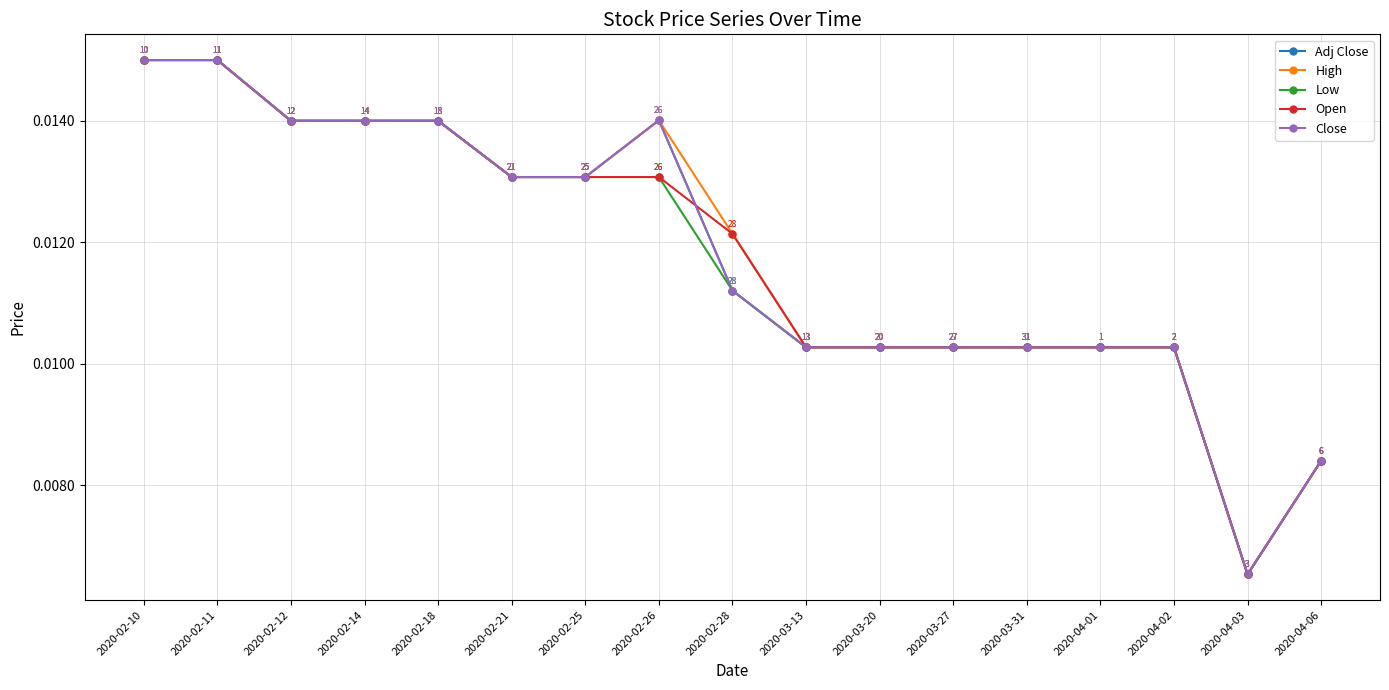

Where is the first local minimum for Low?

2020-04-03